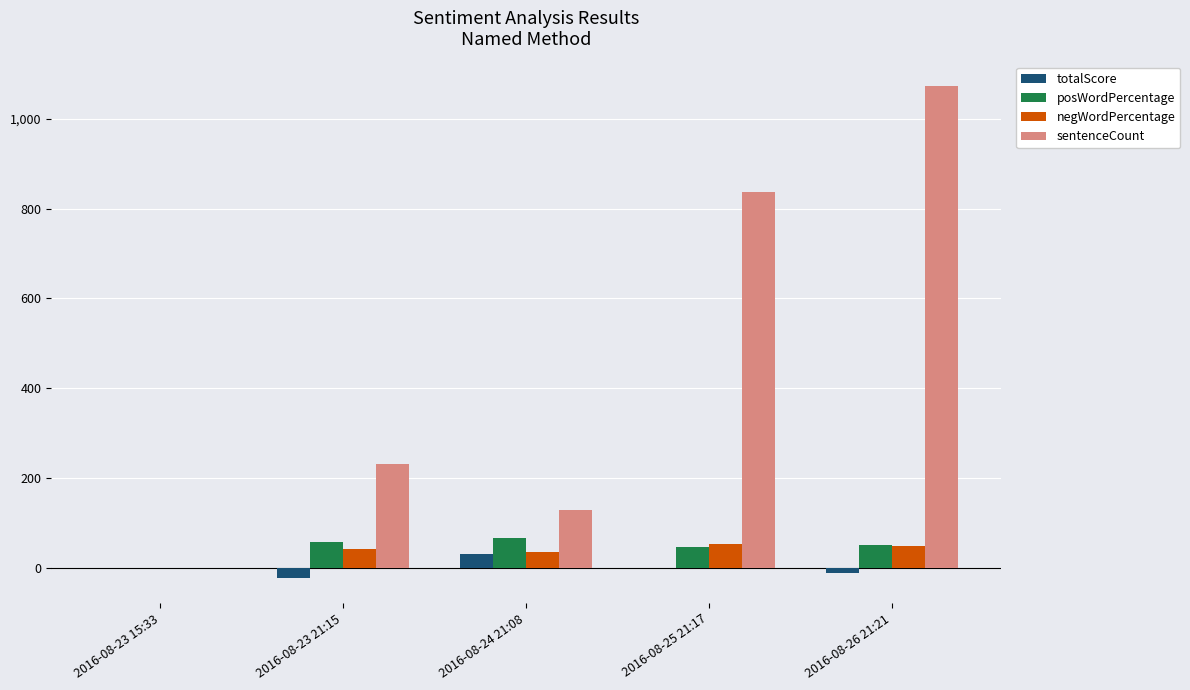

What is the average value of the negWordPercentage series?

35